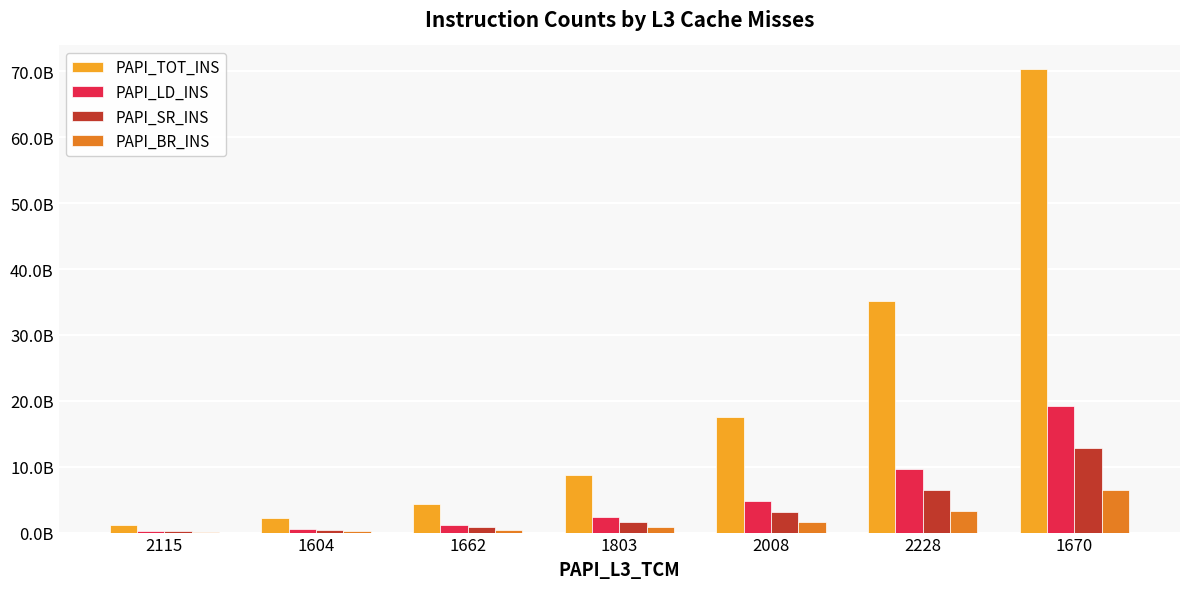

At which category is the sum across all series the highest?

1670